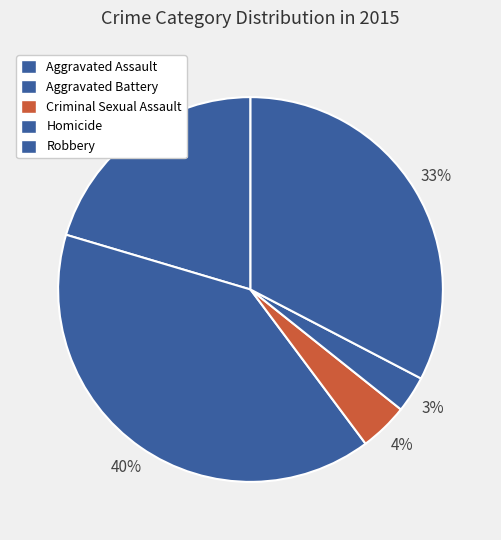

To the nearest percent, what is the difference between the largest and smallest slice percentages?

37%